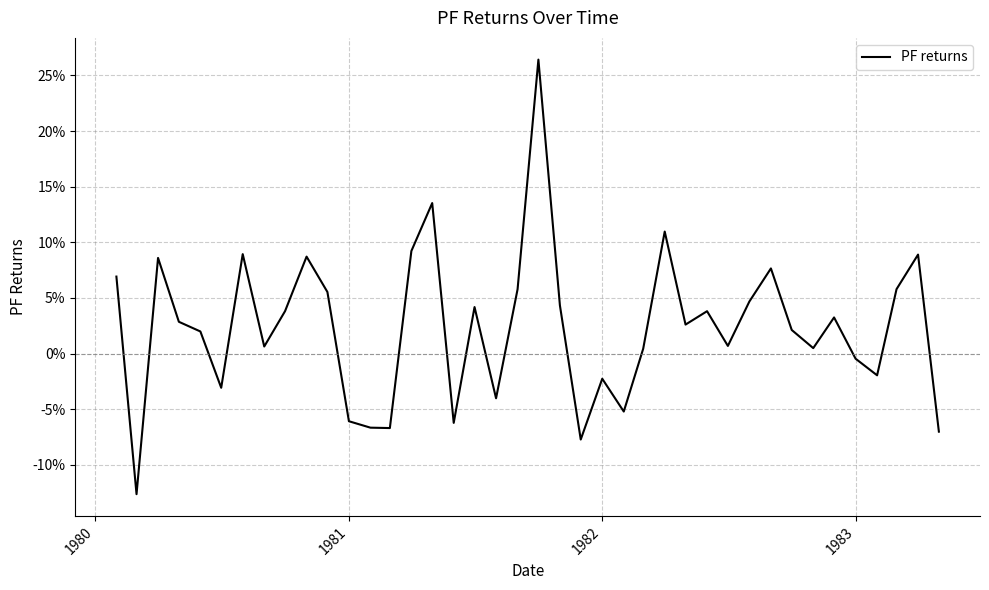

Is this an area chart (filled region under the line)?

No